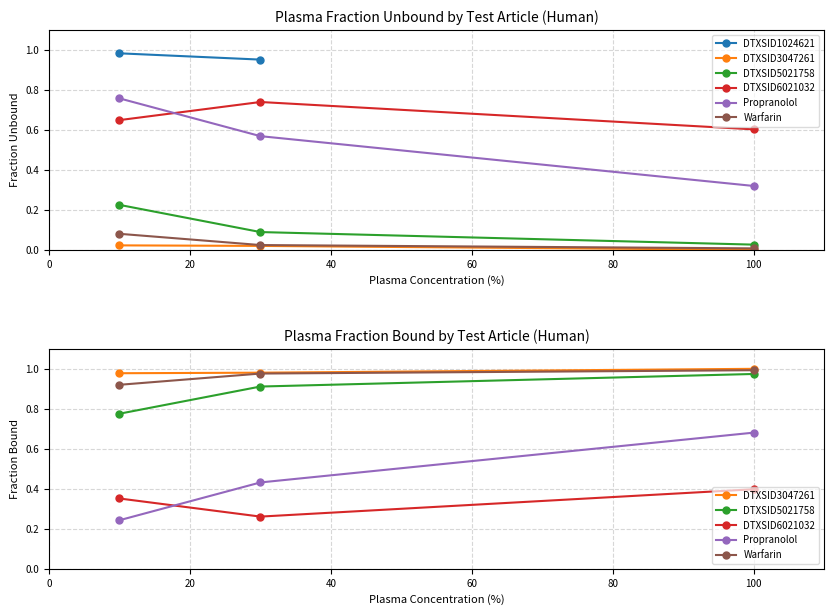

How many lines are shown in the chart?

5